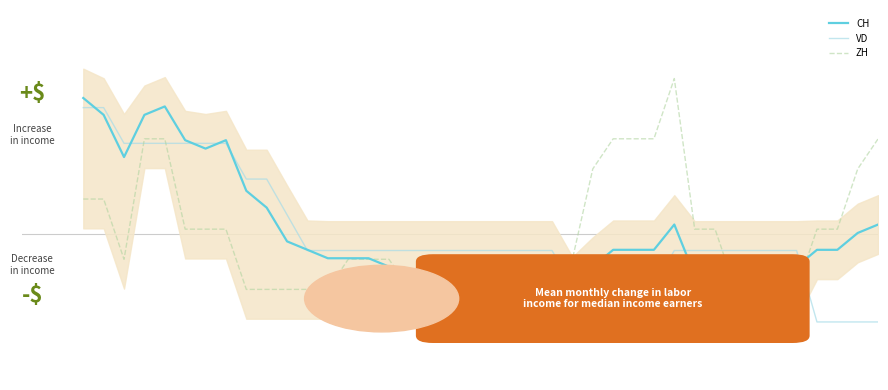

At which label is VD closest to 0?

11